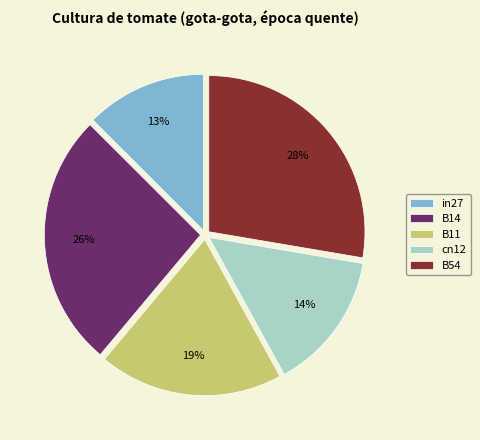

Which slice is the largest?

B54